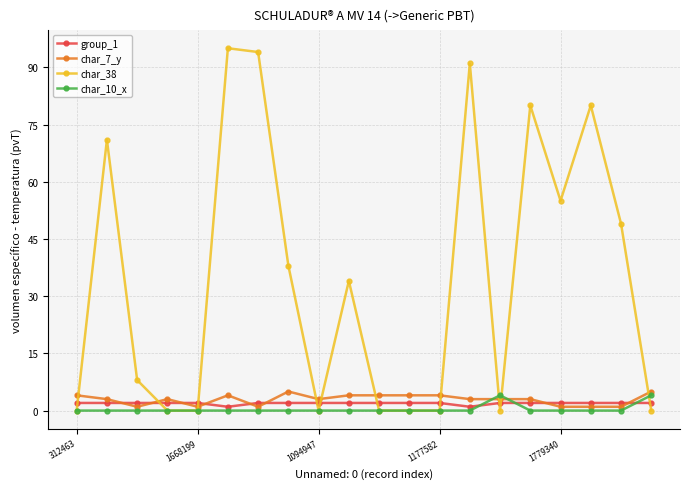

Does the chart display data point markers on the line(s)?

Yes